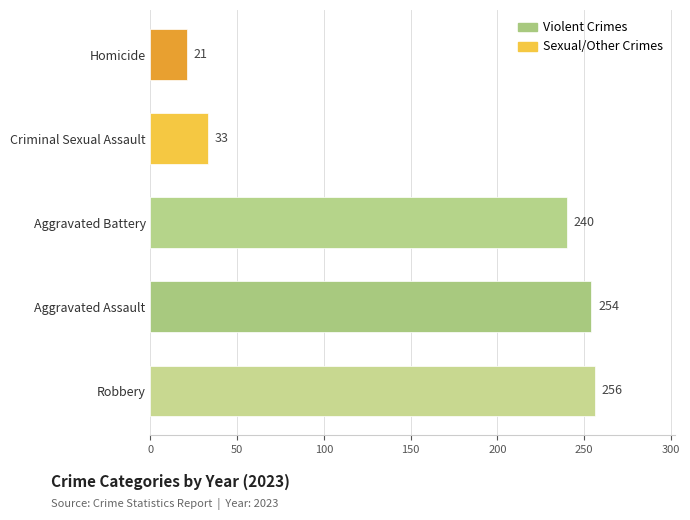

Does the chart contain stacked bars?

No